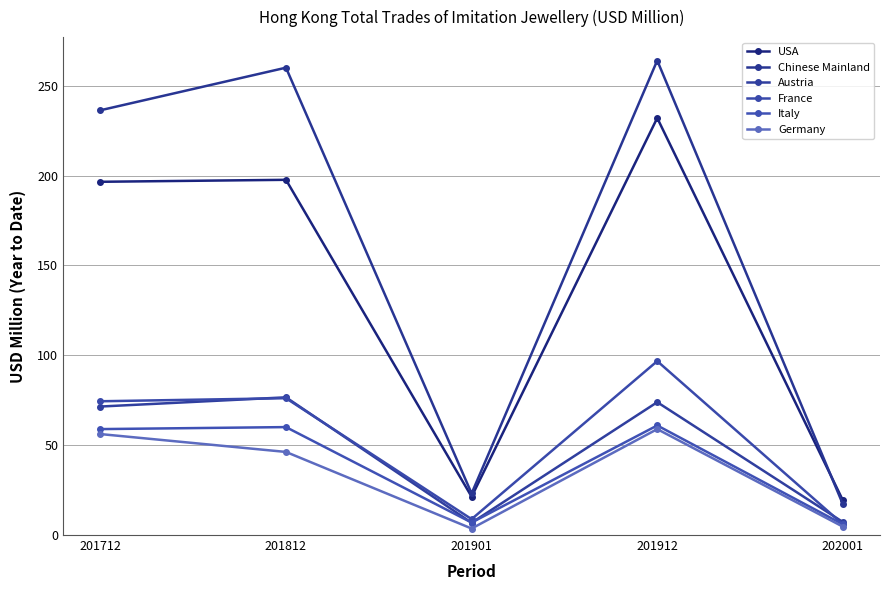

What are all the series names shown in the legend?

USA, Chinese Mainland, Austria, France, Italy, Germany